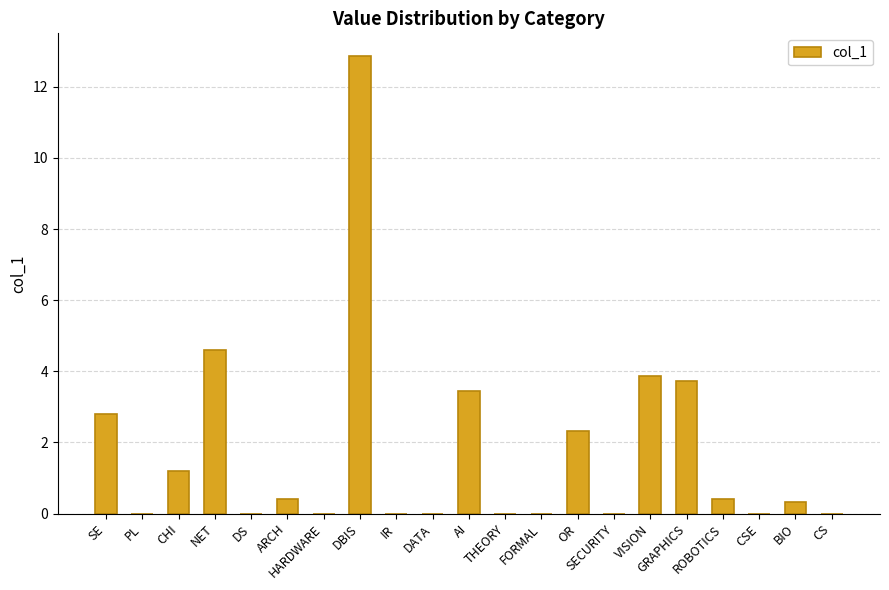

Between GRAPHICS and OR, which is larger?

GRAPHICS